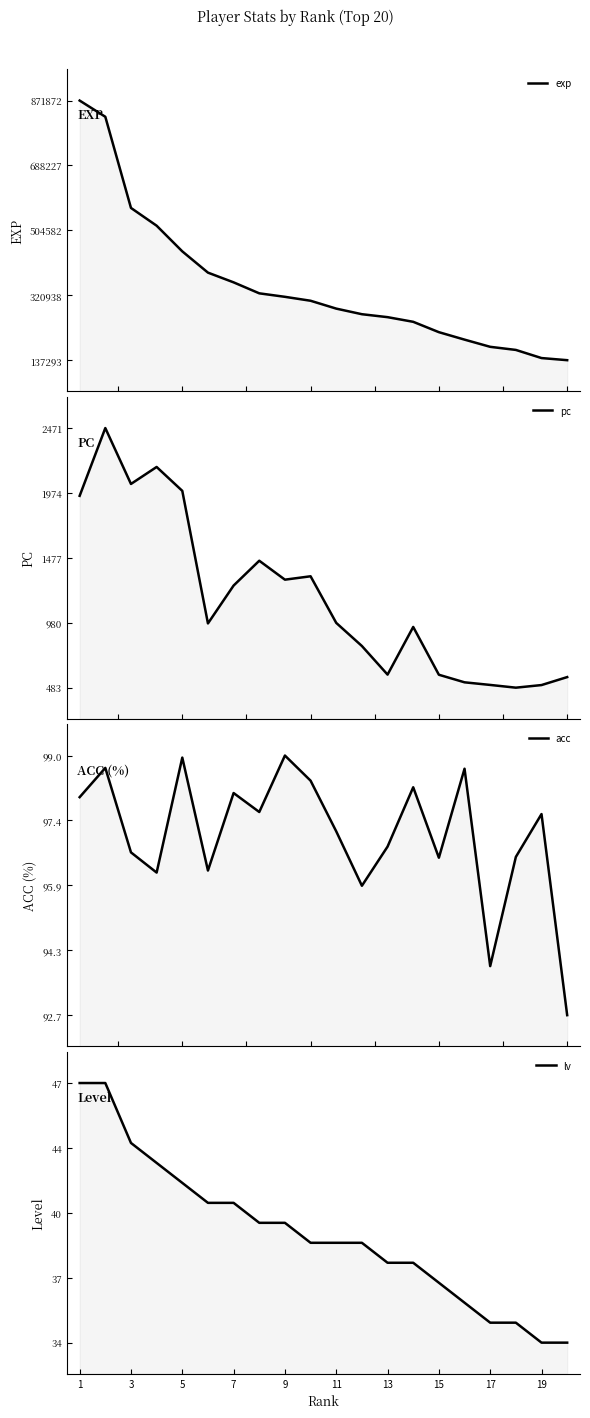

True or false: exp and acc intersect in this chart.

False